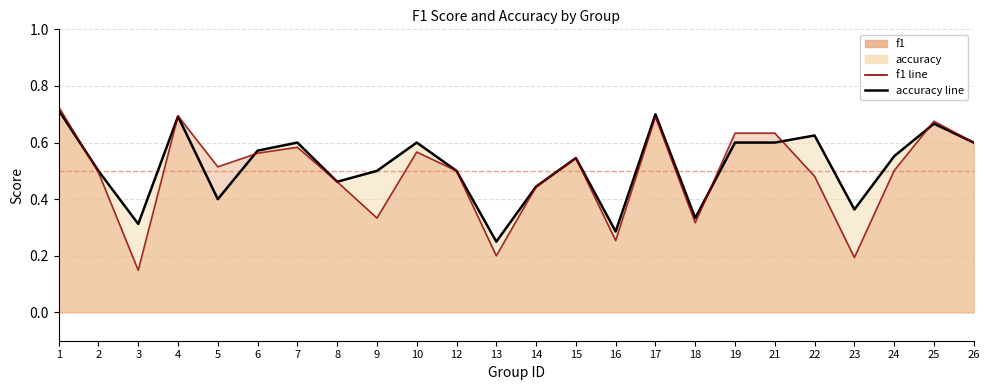

What is the value of the f1 line point at the 1st from the left?

0.7